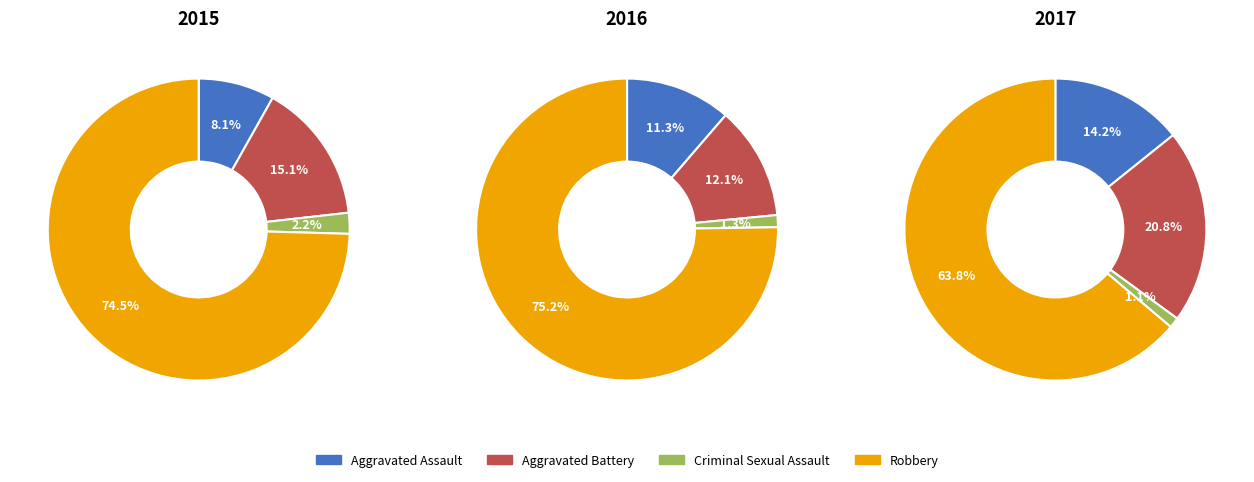

Which slice is the largest?

Robbery